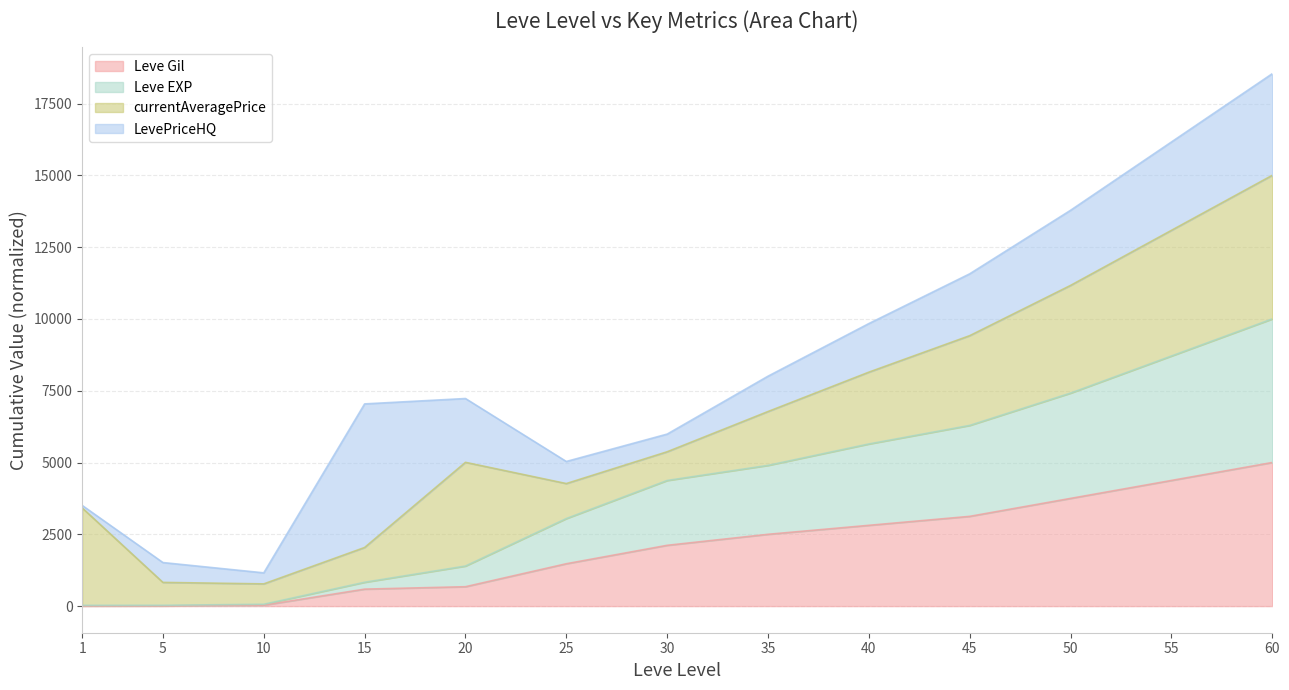

At which category is the sum across all series the highest?

60